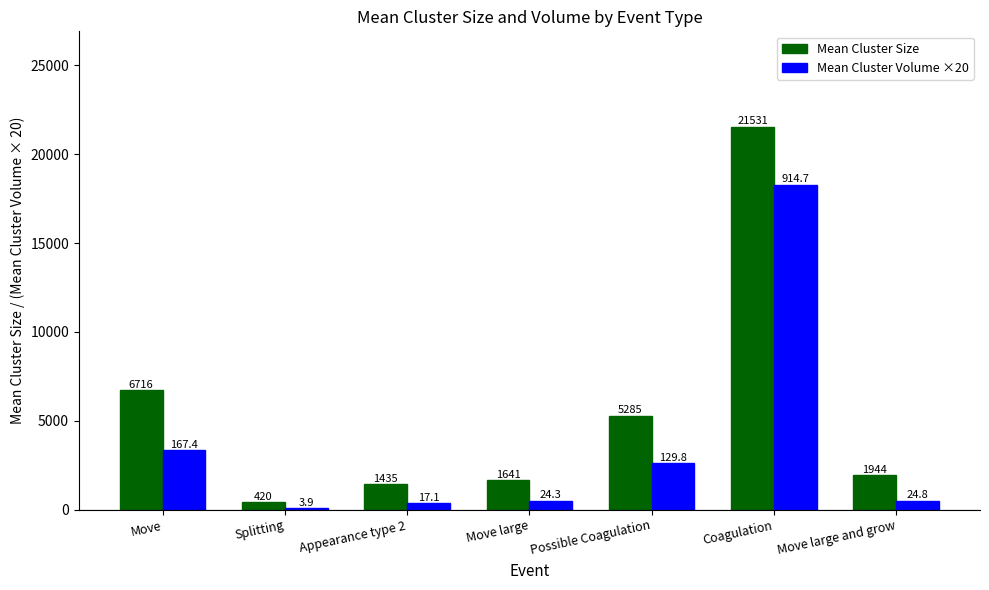

At which category is the sum across all series the highest?

Coagulation